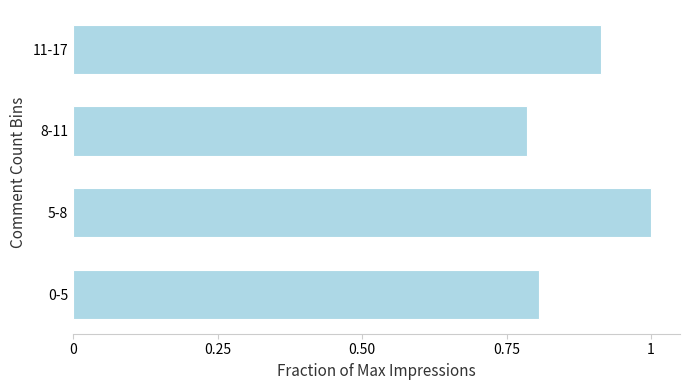

Where is the data nearest to the value 0?

8-11